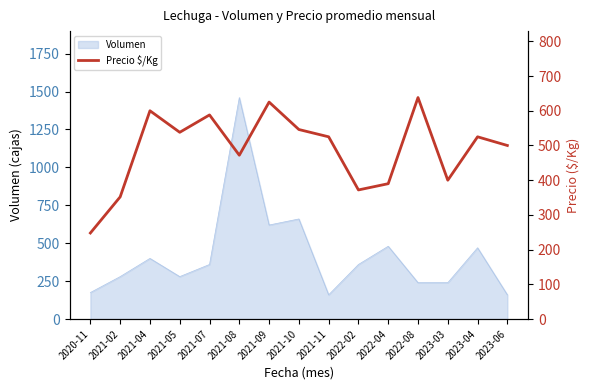

What is the maximum value shown in the chart?

638